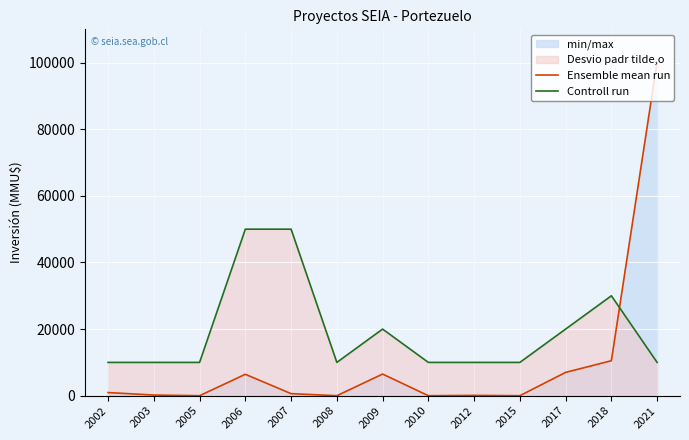

At which category is the sum across all series the highest?

2021